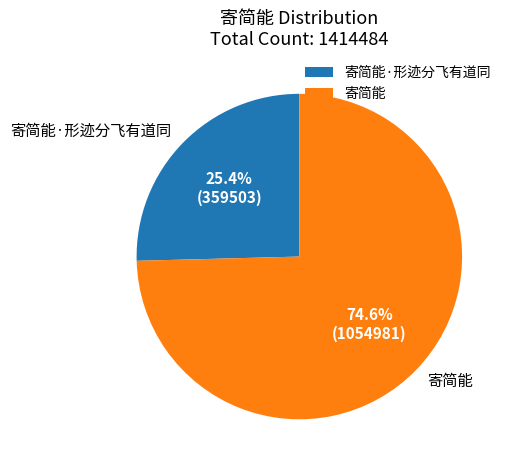

To the nearest percent, what is the difference between the largest and smallest slice percentages?

49%